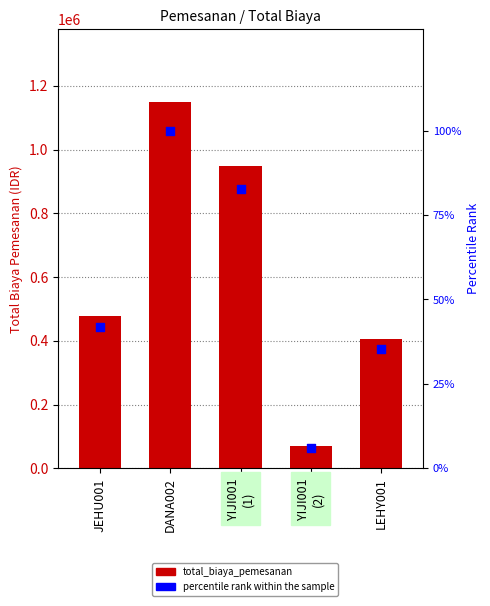

Which series contains the lowest Y value?

percentile rank within the sample